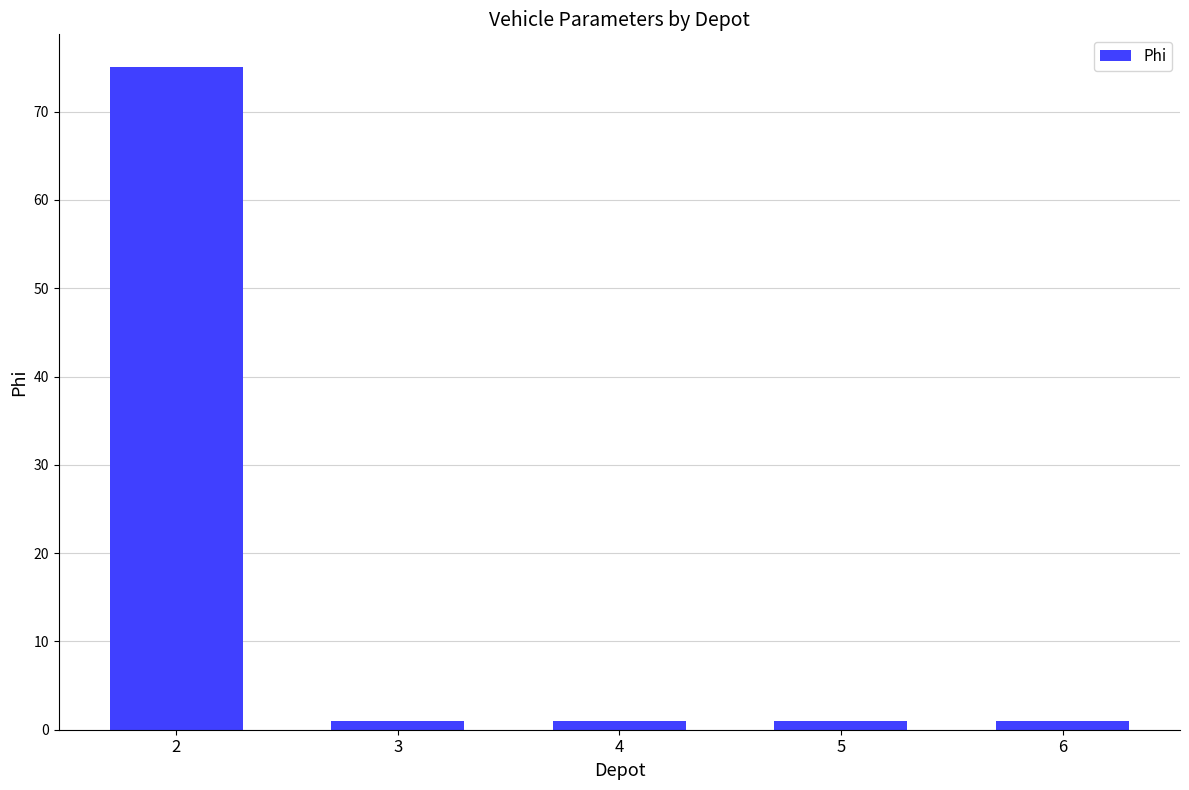

Are the bars horizontal?

No